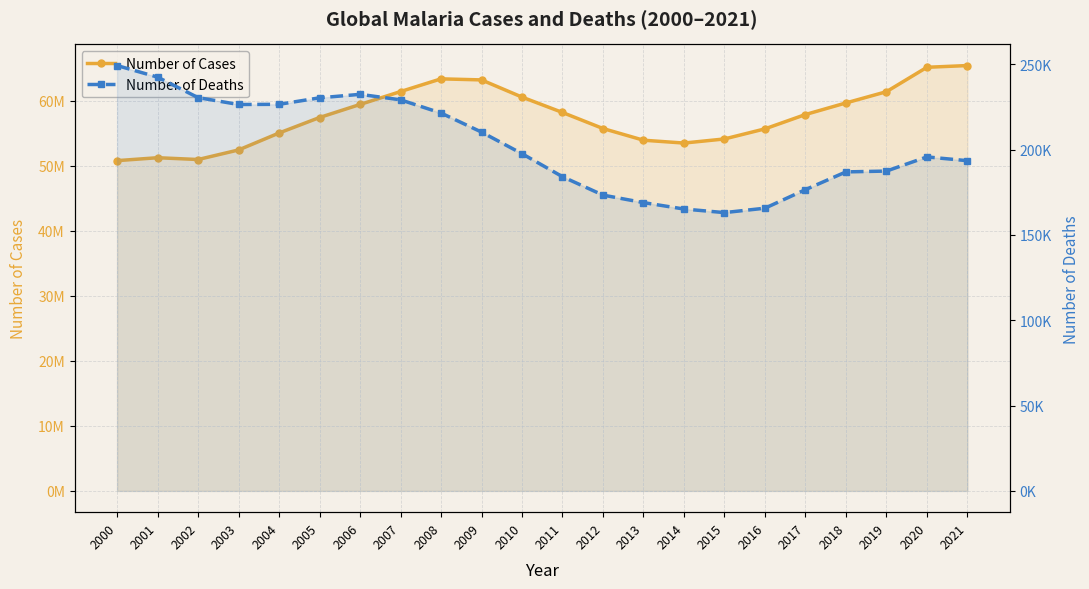

List the series in order of their overall mean, lowest first.

Number of Deaths, Number of Cases